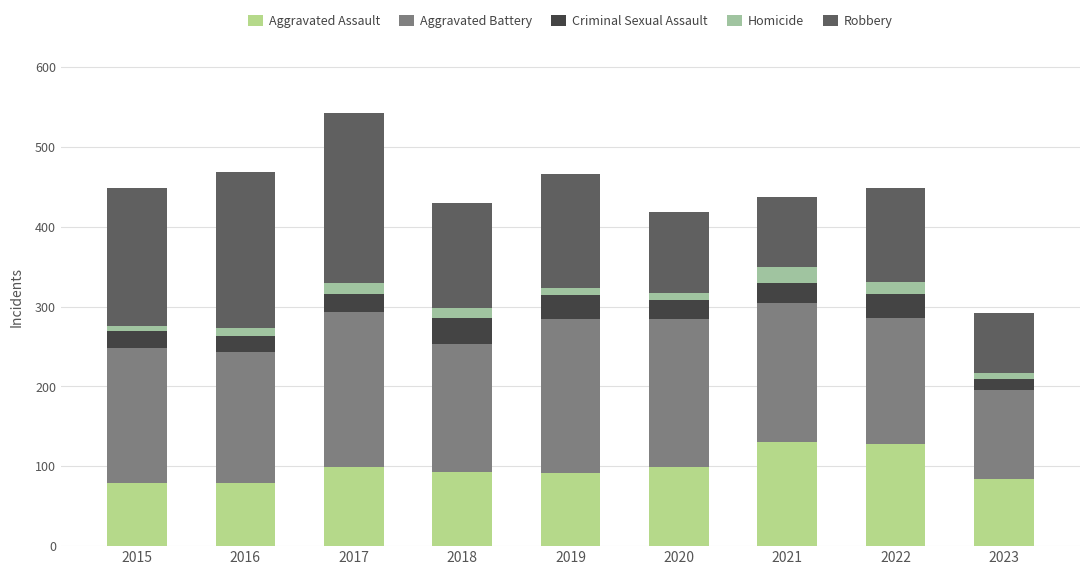

What is the sum of the Robbery values at 2015 and 2022?

290